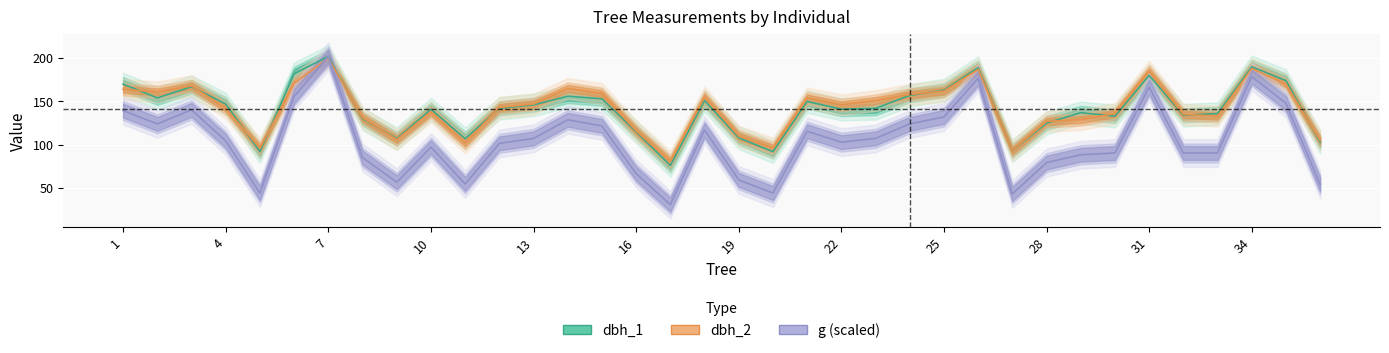

How many values in the dbh_2 series are below 146?

18